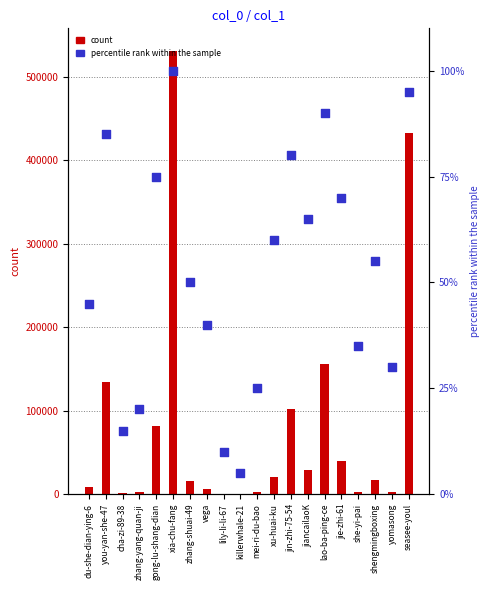

At which category is the sum across all series the highest?

xia-chu-fang